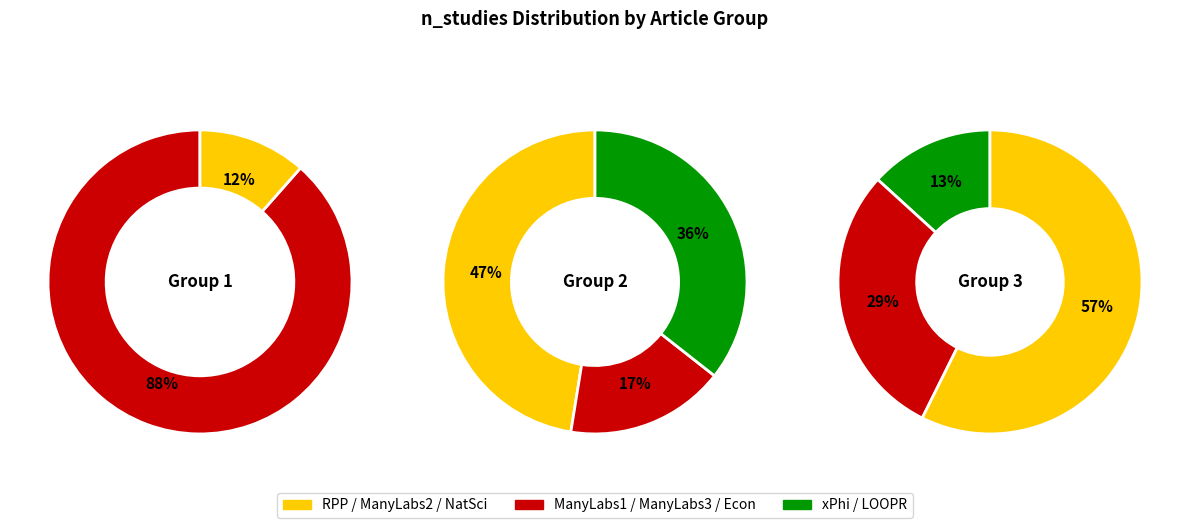

How many slices are in this pie chart?

8